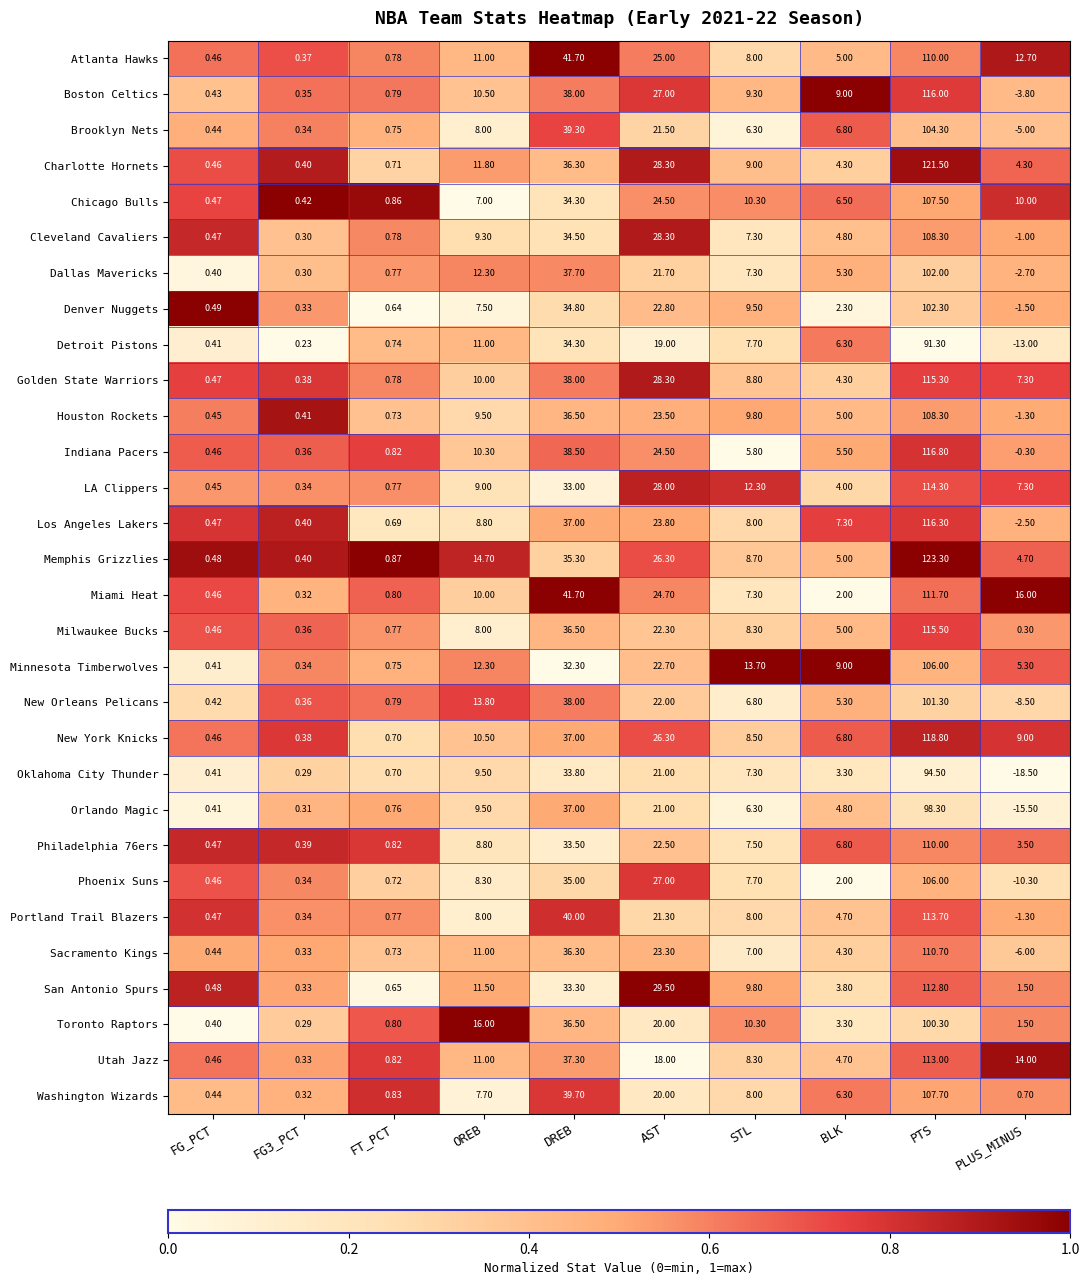

Which category has the highest value across all series?

PTS